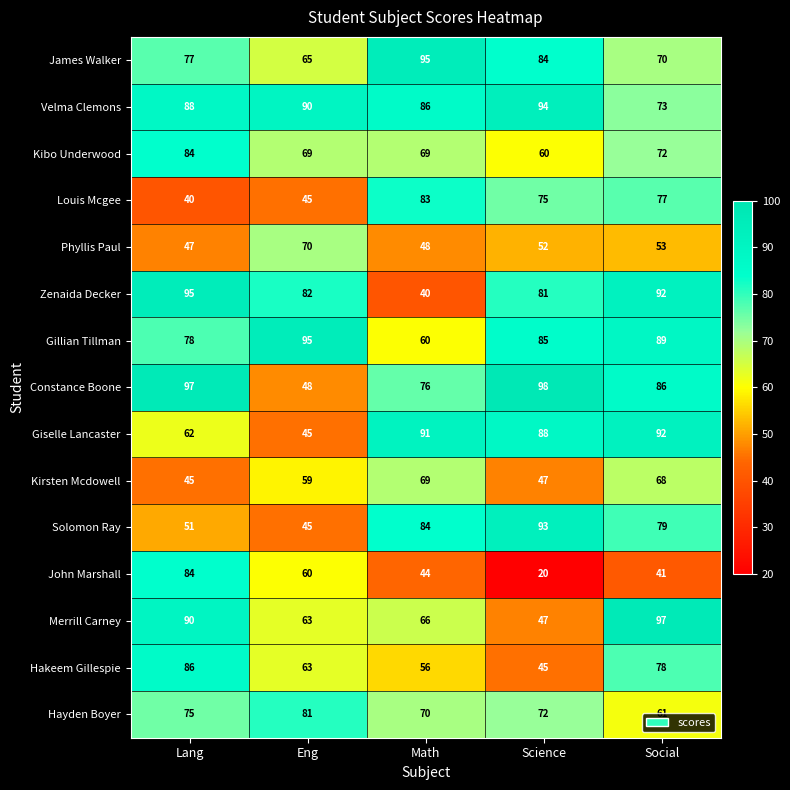

List the labels in order of Giselle Lancaster value, largest first.

Social, Math, Science, Lang, Eng